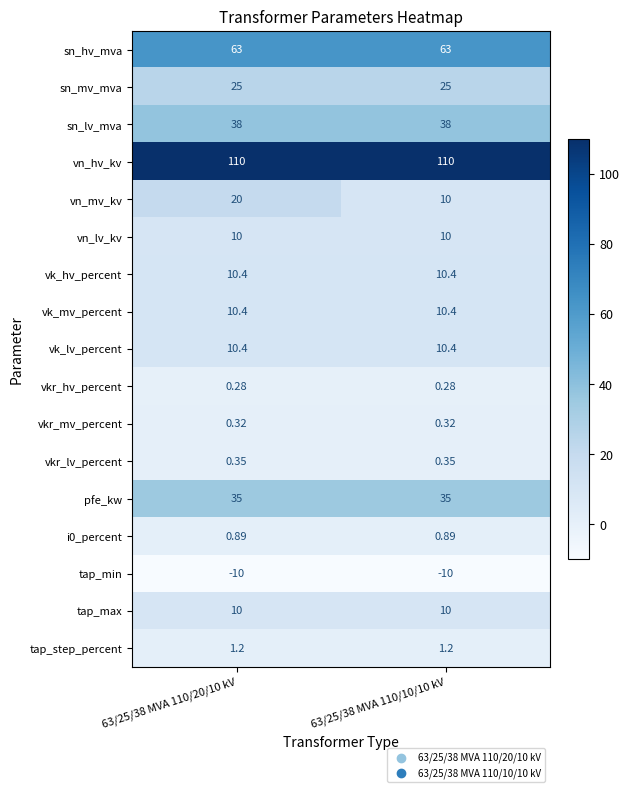

Which series changed the most between 63/25/38 MVA 110/20/10 kV and 63/25/38 MVA 110/10/10 kV?

vn_mv_kv